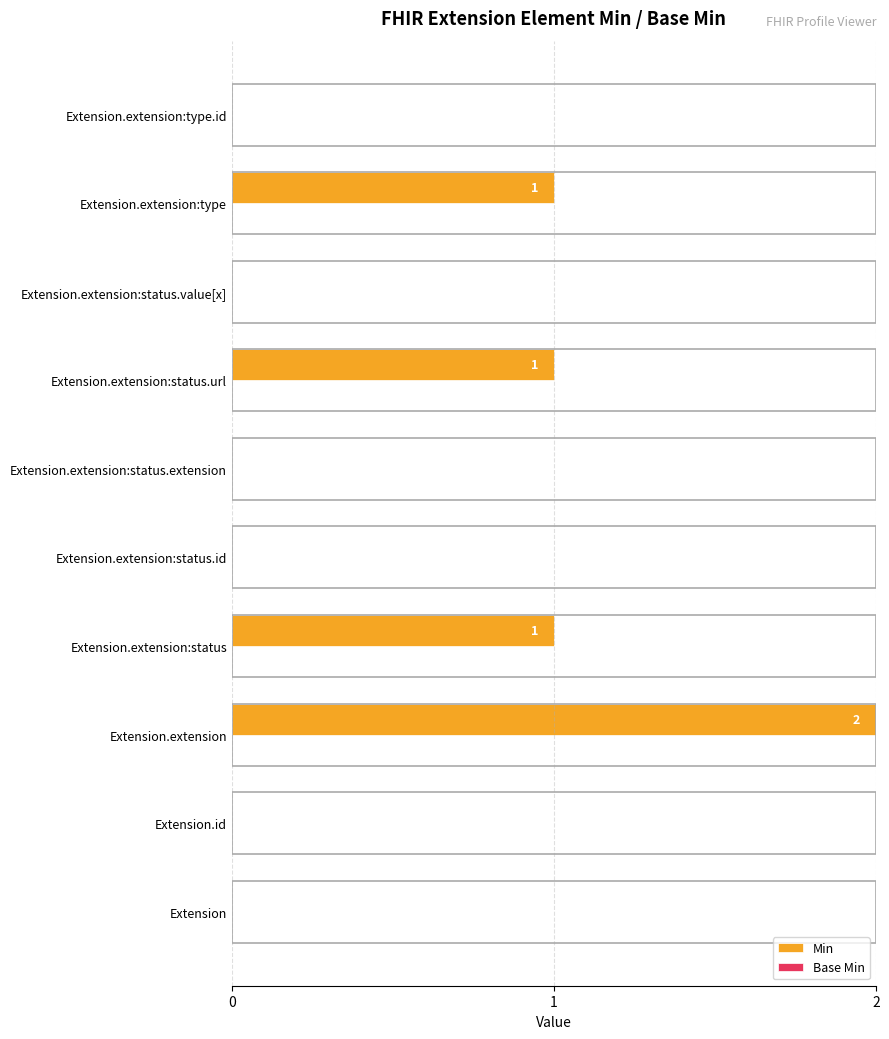

What is the sum of all values?

5